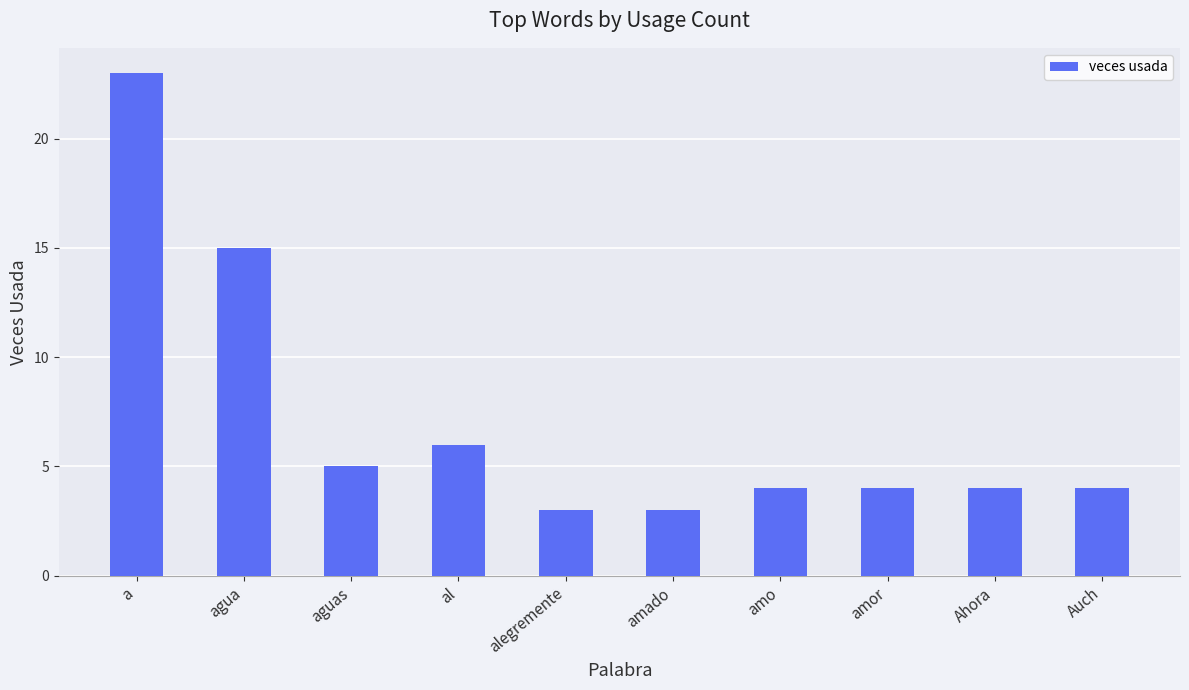

Between Auch and amado, which is larger?

Auch